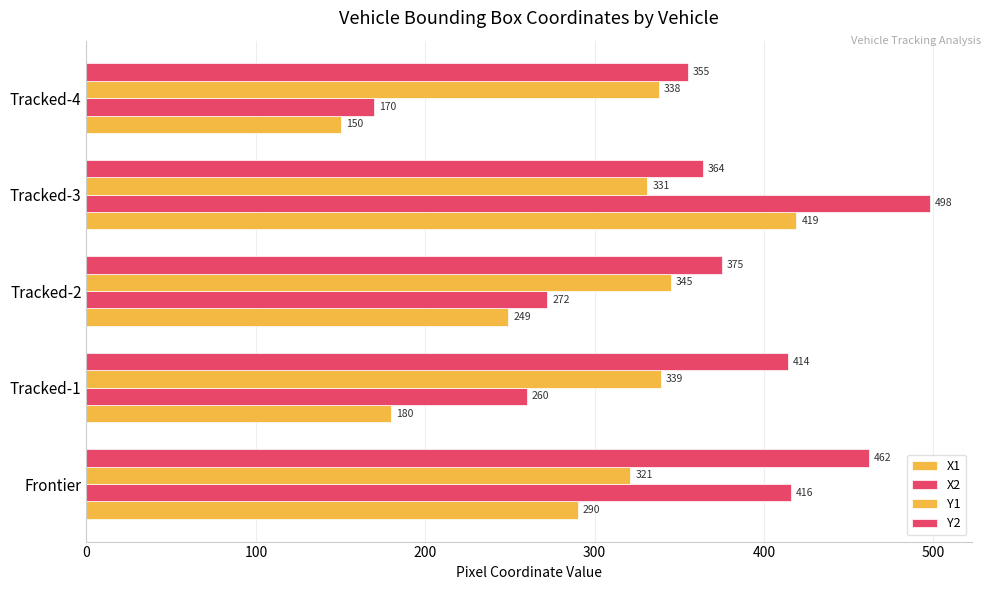

How many categories are shown in the chart?

5